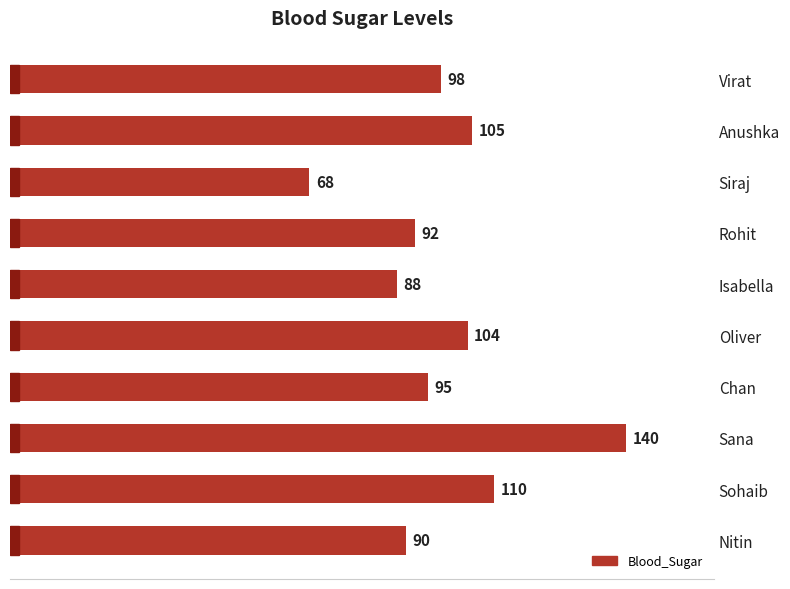

What value does the data have at Sana, to the nearest 5?

140